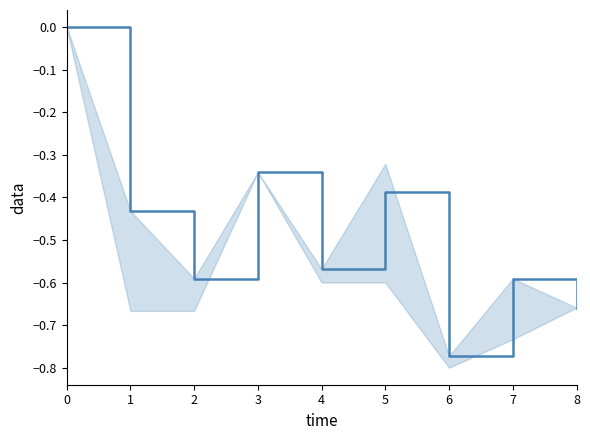

The value at 7 is -0.6. True or false?

True